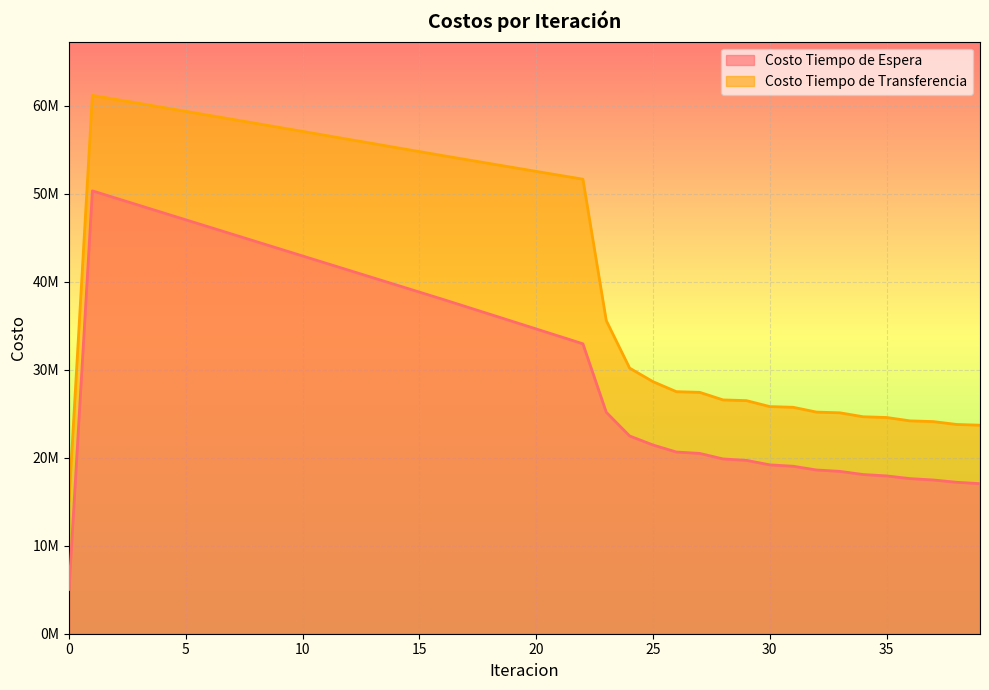

Reading right to left, transcribe all the data shown in this chart.

Costo Tiempo de Espera: 17050660.8	17206930.8	17468537.2	17625080.9	17929907.2	18086762.6	18445402.2	18602637.6	19028211.5	19185625.1	19698407.7	19855951.8	20485765.7	20643254.7	21442562.0	22464850.5	25157934.1	32938679.0	33783403.8	34626772.7	35469071.5	36310543.4	37151401.1	37991835.4	38812828.7	39633780.2	40454717.1	41275666.1	42096654.4	42917709.3	43738859.6	44560135.6	45381570.0	46203198.7	47025061.6	47847203.7	48669676.8	49492541.2	50315868.1	5031586.8
Costo Tiempo de Transferencia: 23691927.3	23775142.0	24101189.4	24184034.8	24567149.1	24649565.7	25099425.6	25181026.7	25726459.8	25807182.8	26483368.0	26562928.4	27424195.0	27502018.6	28637526.9	30177776.8	35576122.5	51640482.8	52084005.9	52529190.9	52975688.7	53423202.0	53871471.0	54320262.4	54777977.8	55235833.4	55693745.2	56151630.1	56609404.5	57066982.9	57524276.0	57981189.0	58437619.9	58893456.5	59348573.9	59802831.0	60256065.4	60708088.3	61158676.3	15110079.5